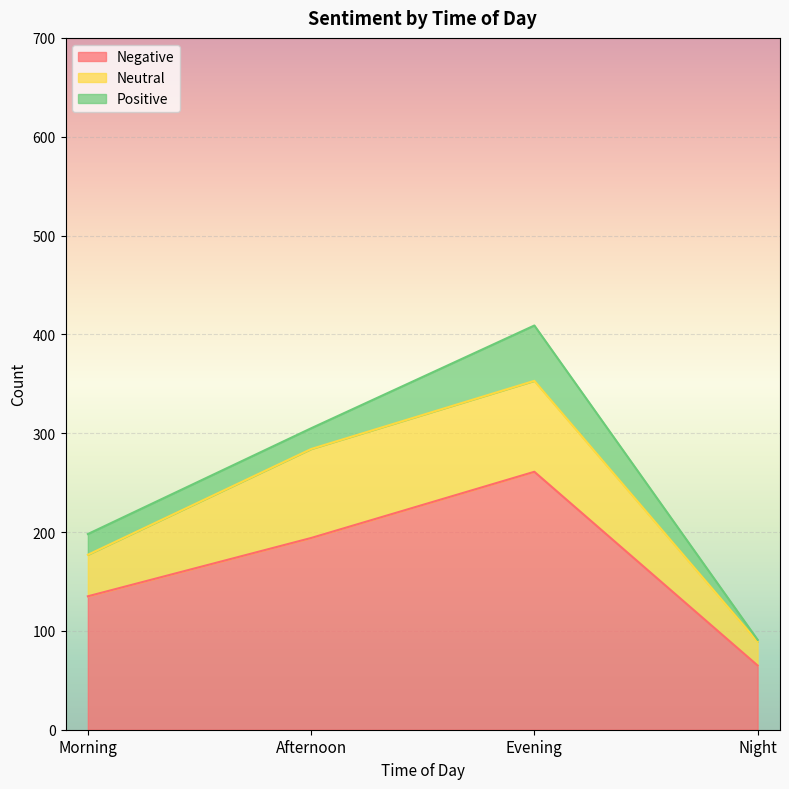

What is the greatest value displayed?

261